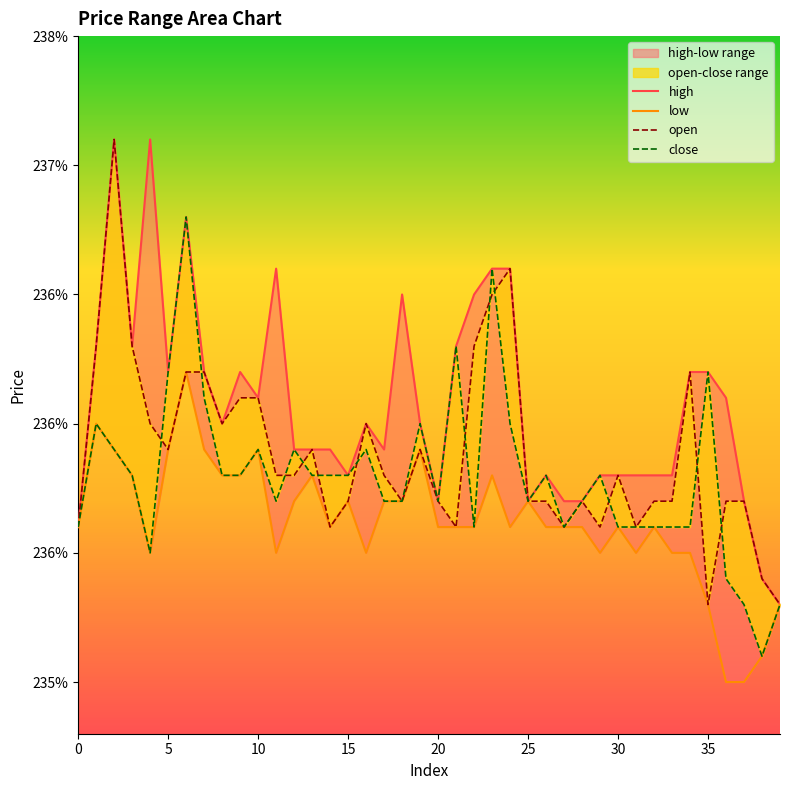

Is it true that open equals 399.4 at 14?

False